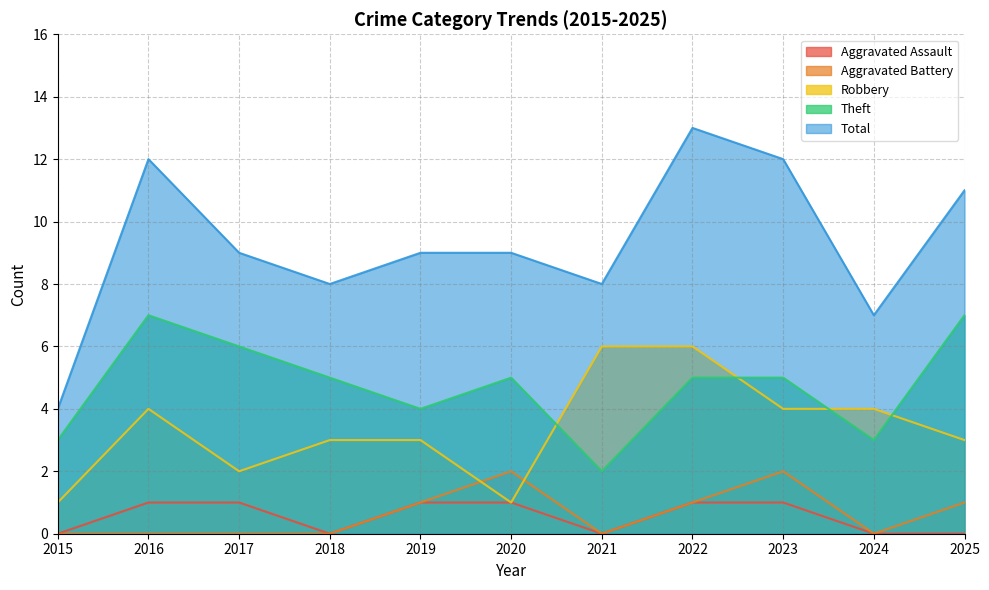

Reading left to right, what are all the values shown in this chart?

Aggravated Assault: 2015=0	2016=1	2017=1	2018=0	2019=1	2020=1	2021=0	2022=1	2023=1	2024=0	2025=0
Aggravated Battery: 2015=0	2016=0	2017=0	2018=0	2019=1	2020=2	2021=0	2022=1	2023=2	2024=0	2025=1
Robbery: 2015=1	2016=4	2017=2	2018=3	2019=3	2020=1	2021=6	2022=6	2023=4	2024=4	2025=3
Theft: 2015=3	2016=7	2017=6	2018=5	2019=4	2020=5	2021=2	2022=5	2023=5	2024=3	2025=7
Total: 2015=4	2016=12	2017=9	2018=8	2019=9	2020=9	2021=8	2022=13	2023=12	2024=7	2025=11